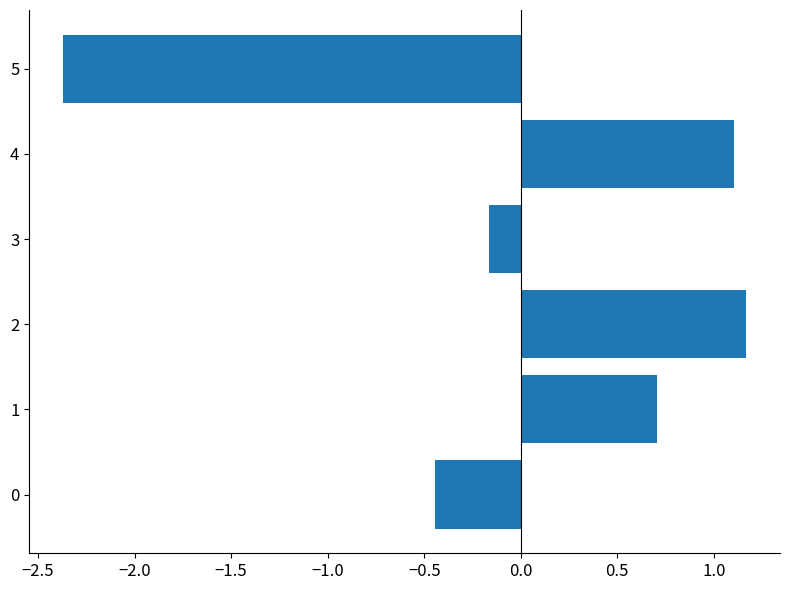

What is the change in value from 1 to 2?

+0.5